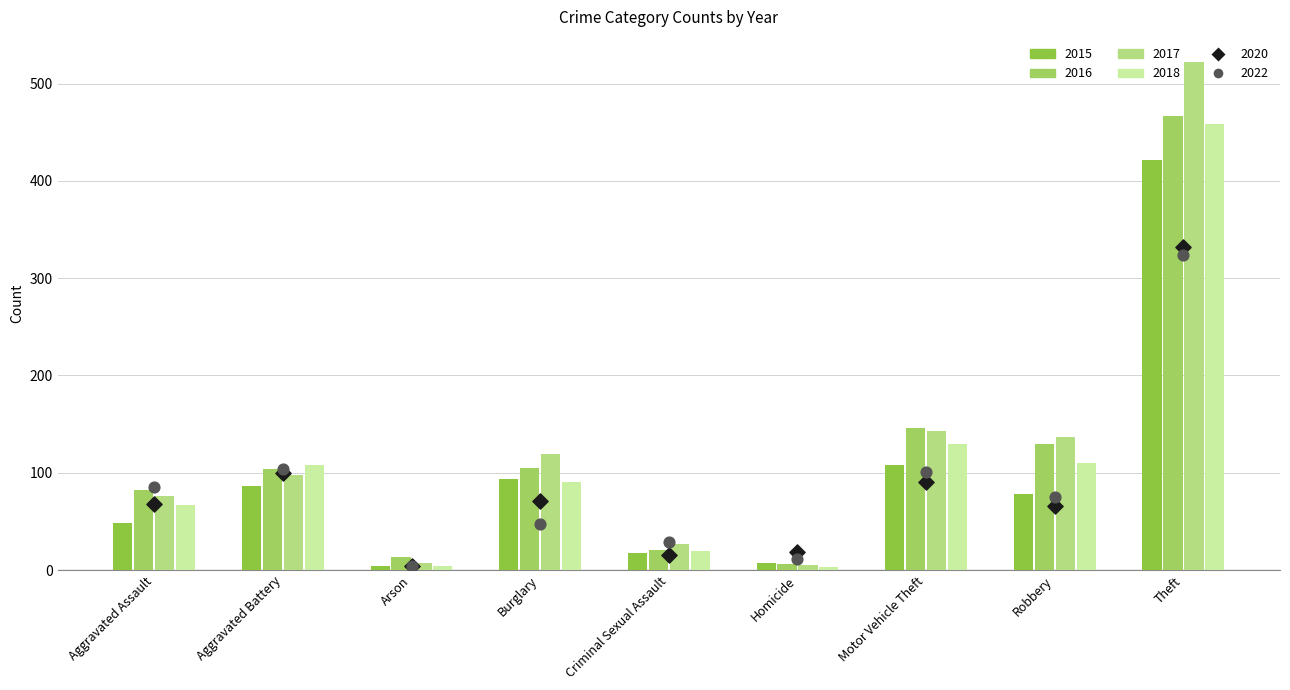

Which series reaches the maximum Y coordinate?

2017